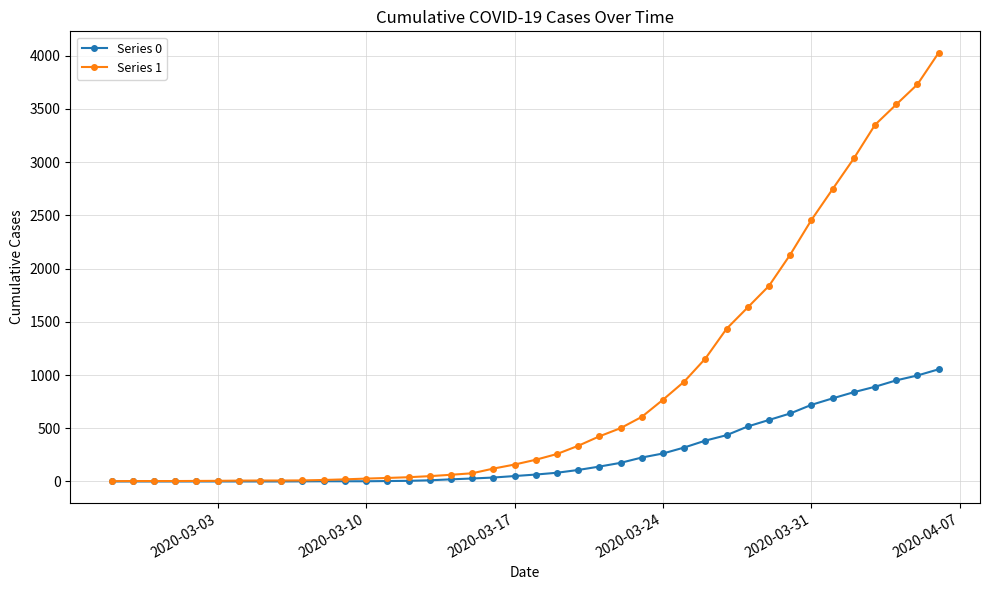

List the series in order of their overall mean, lowest first.

Series 0, Series 1